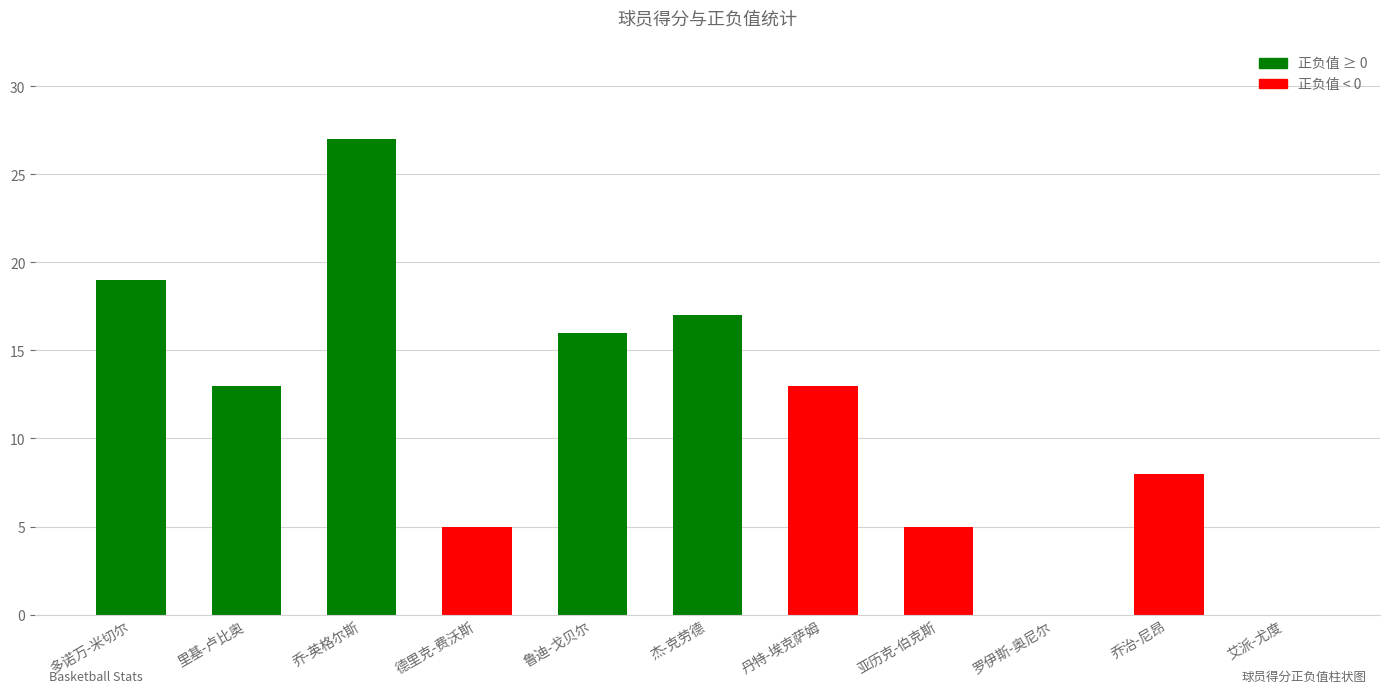

Does the chart contain stacked bars?

No